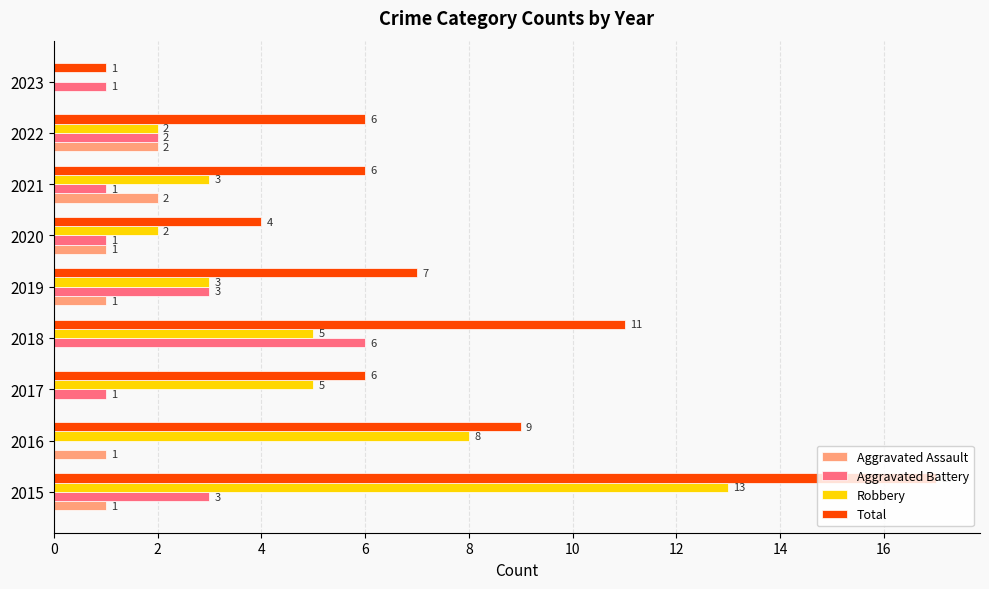

Count the Aggravated Assault values in the range 0 to 1.

7